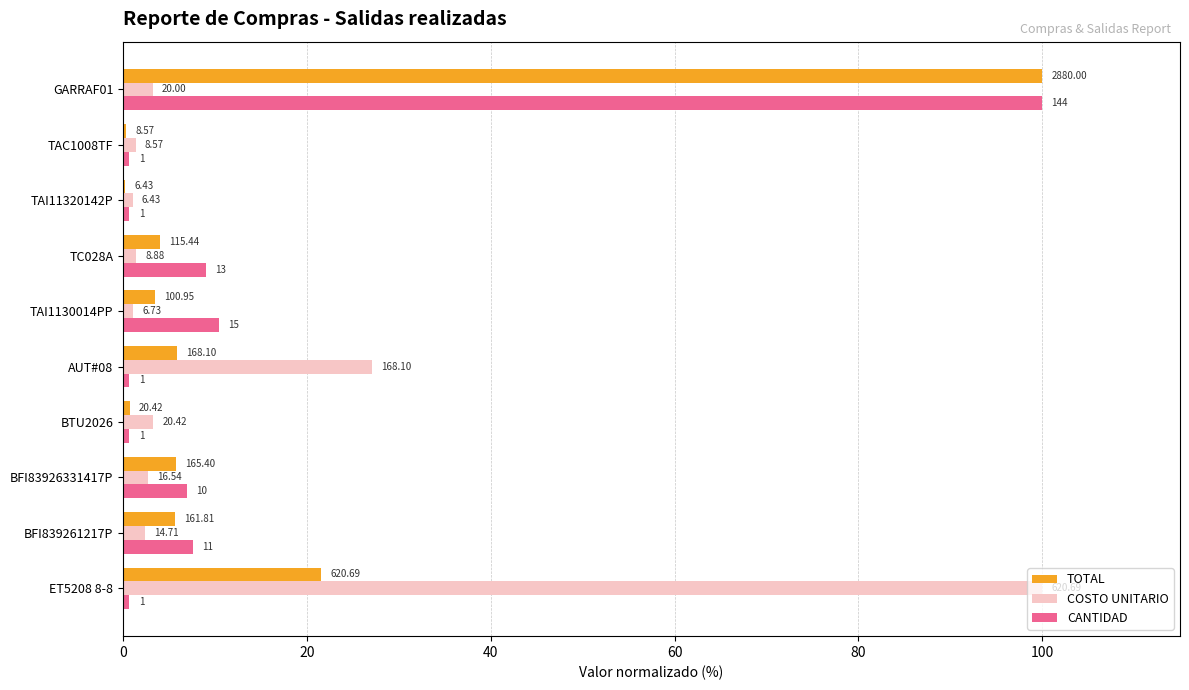

What are all the series names shown in the legend?

TOTAL, COSTO UNITARIO, CANTIDAD